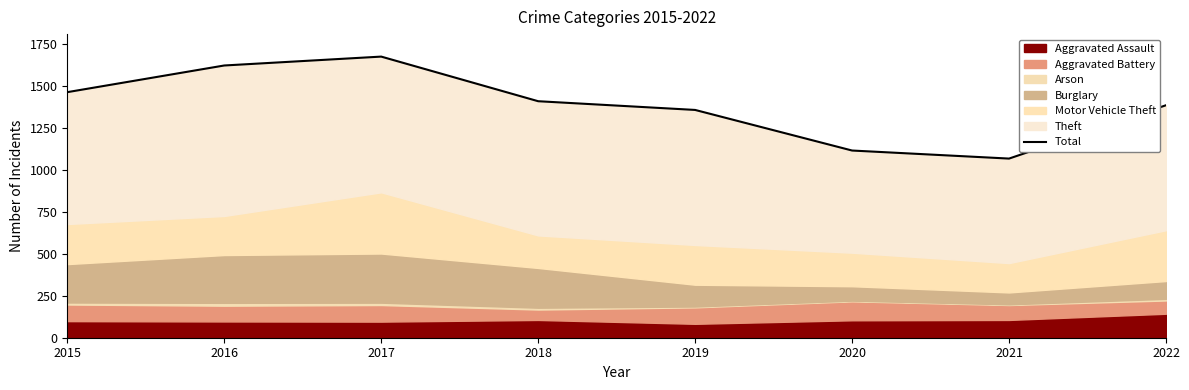

True or false: the data shows 933 at 2019.

False